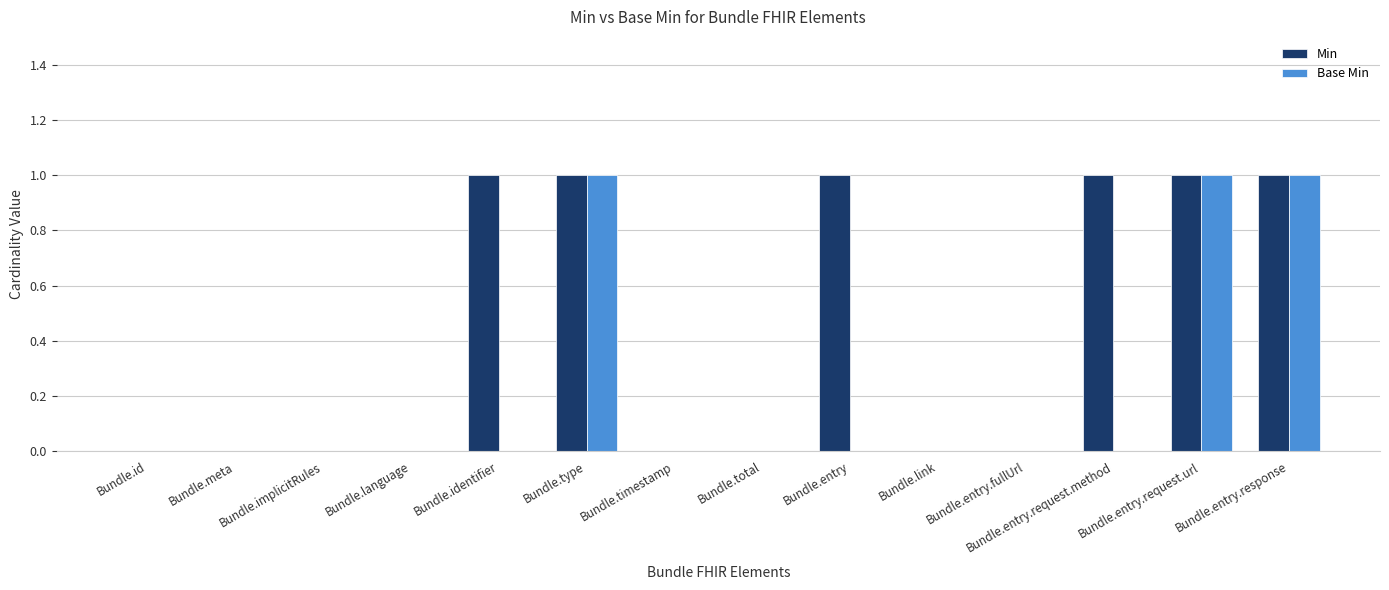

Reading left to right, extract all data points from this chart.

Min: 0	0	0	0	1	1	0	0	1	0	0	1	1	1
Base Min: 0	0	0	0	0	1	0	0	0	0	0	0	1	1